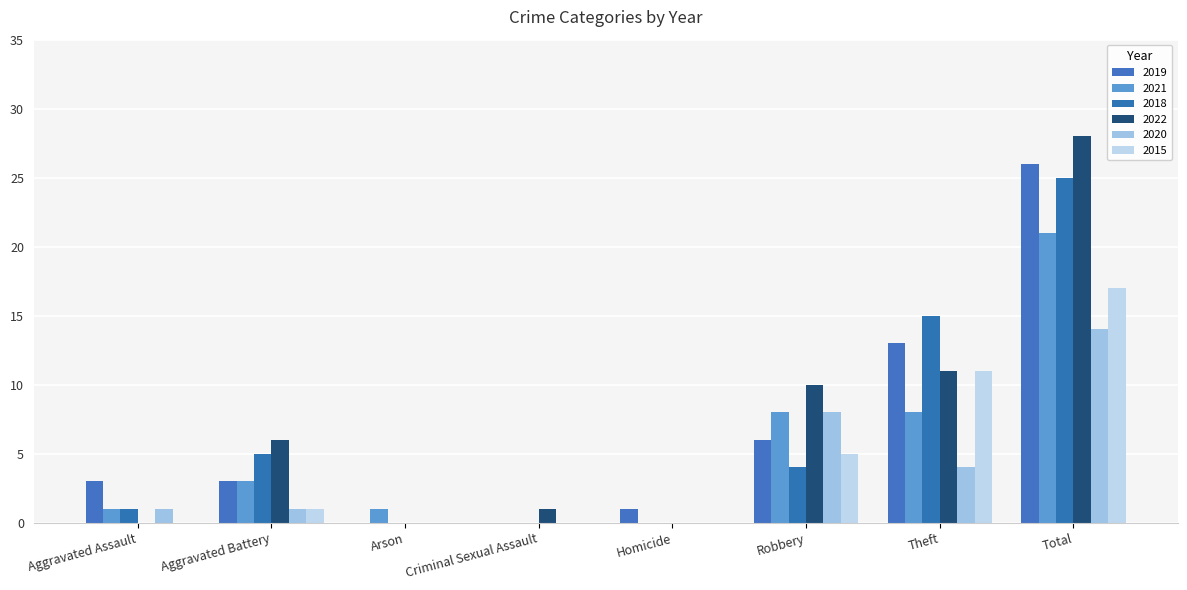

What is the value of the 2015 bar at the 2nd from the left?

1